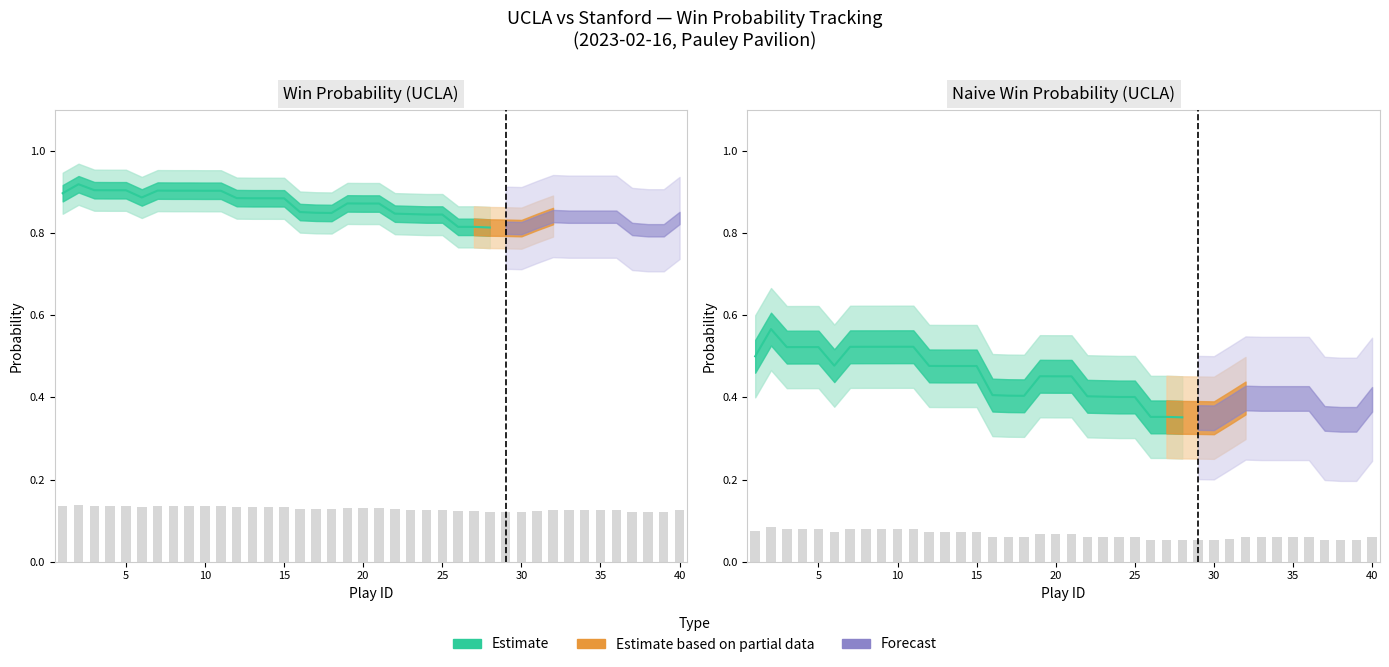

What is the value of the win_prob_lower bar at the 38th from the left?

0.8